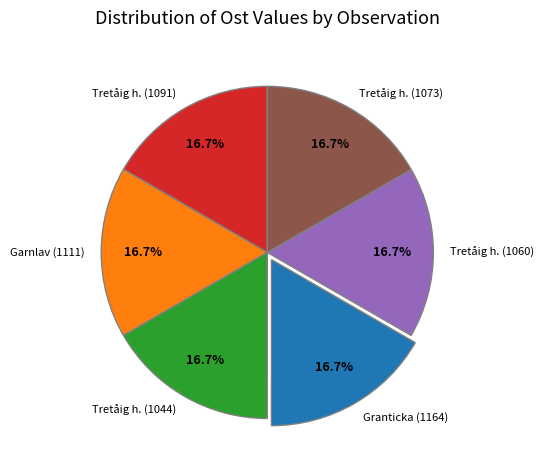

Combined, what portion of the pie is Garnlav (1111) and Tretåig h. (1091)?

33.3%